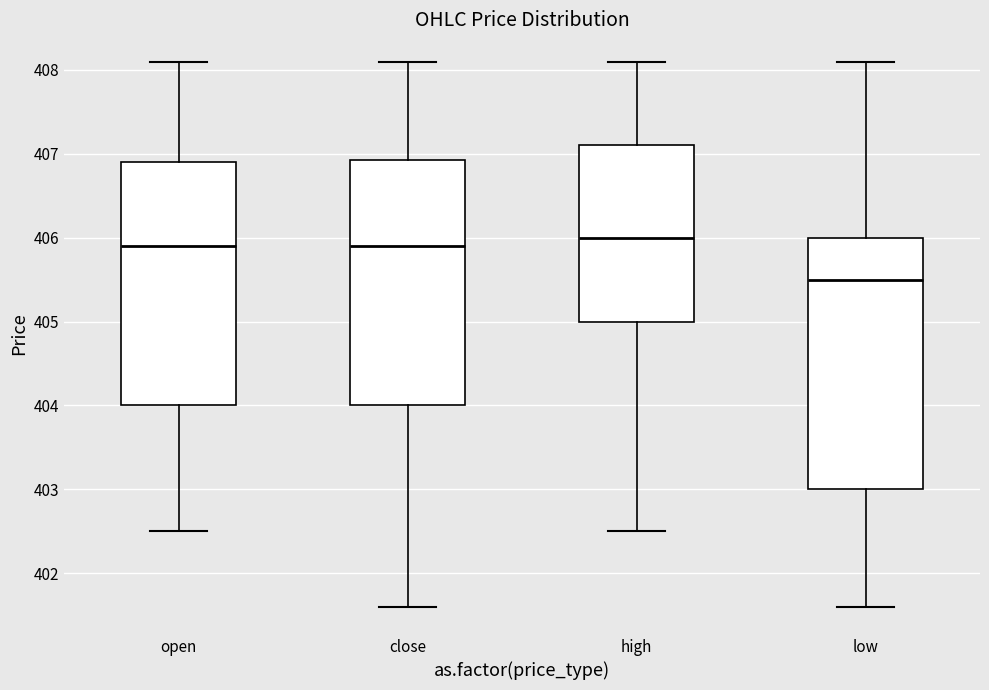

Reading left to right, transcribe this box plot: for each box, give where its median line is, the range the box spans, and where its two whiskers end, as read against the y-axis. The values are not printed on the chart, so give them approximately, as read against the axis.

open: median 405.9, box 404.0 to 406.9, whiskers 402.5 to 408.1
close: median 405.9, box 404.0 to 406.9, whiskers 401.6 to 408.1
high: median 406.0, box 405.0 to 407.1, whiskers 402.5 to 408.1
low: median 405.5, box 403.0 to 406.0, whiskers 401.6 to 408.1